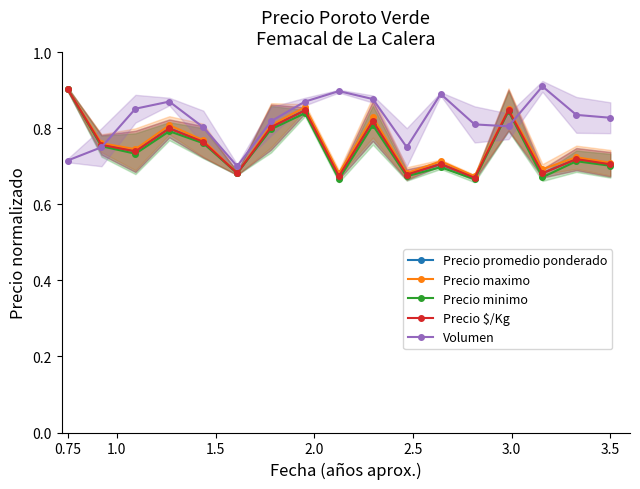

True or false: Precio maximo and Precio $/Kg intersect in this chart.

False